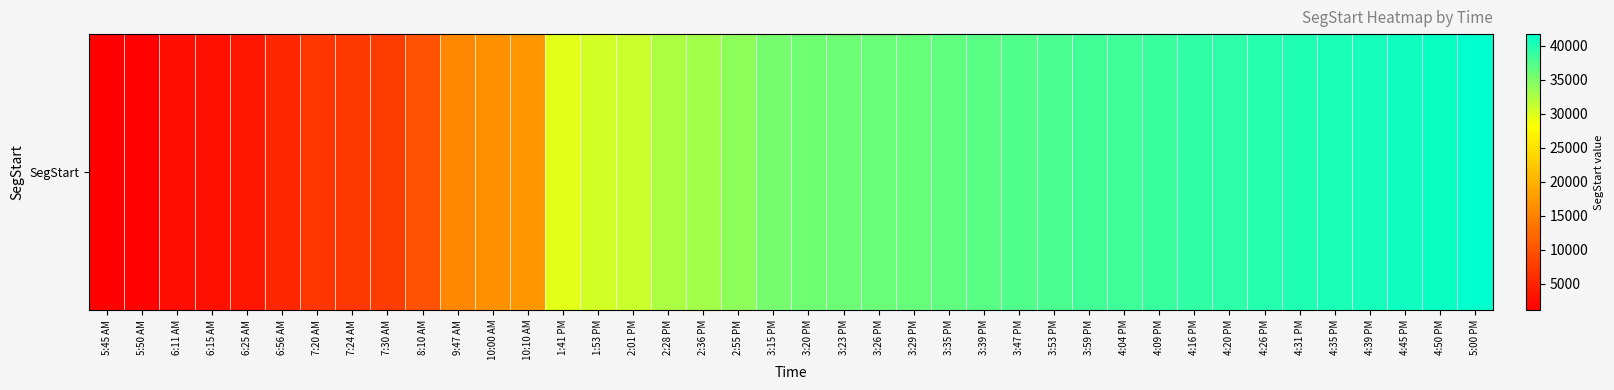

The chart shows a value of 1467.2 at 5:50 AM. True or false?

True